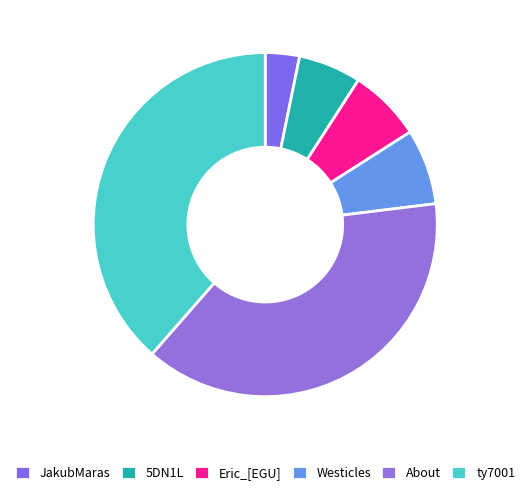

Is there a majority slice in this chart?

No